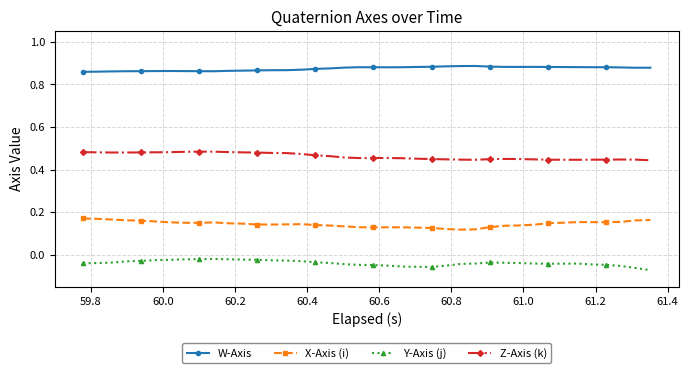

How many X-Axis (i) values are between 0 and 1?

40